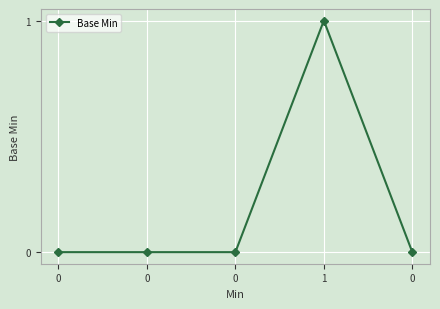

True or false: the data shows 0 at 0.

True